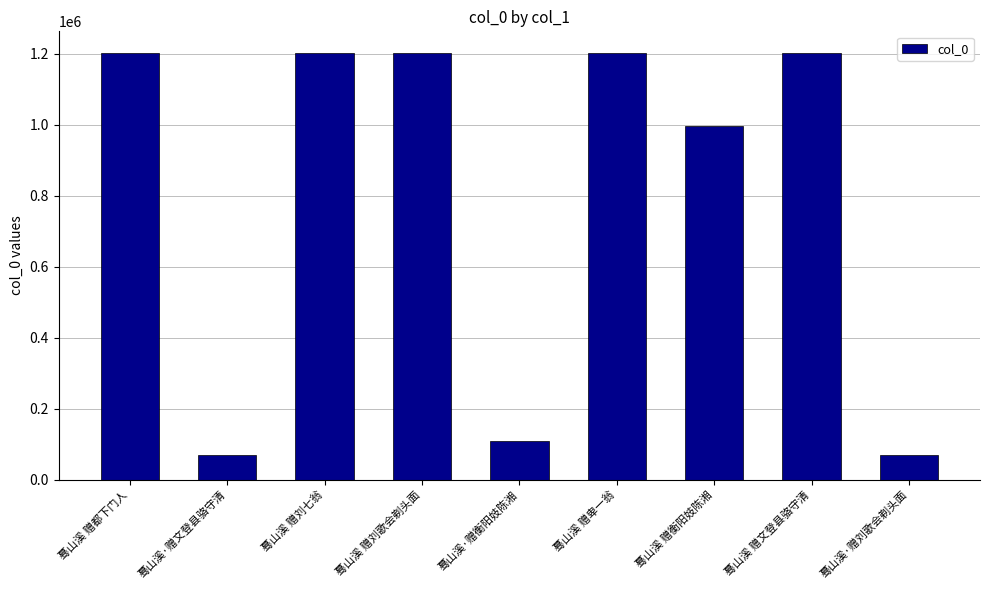

What is the maximum value shown in the chart?

1203571